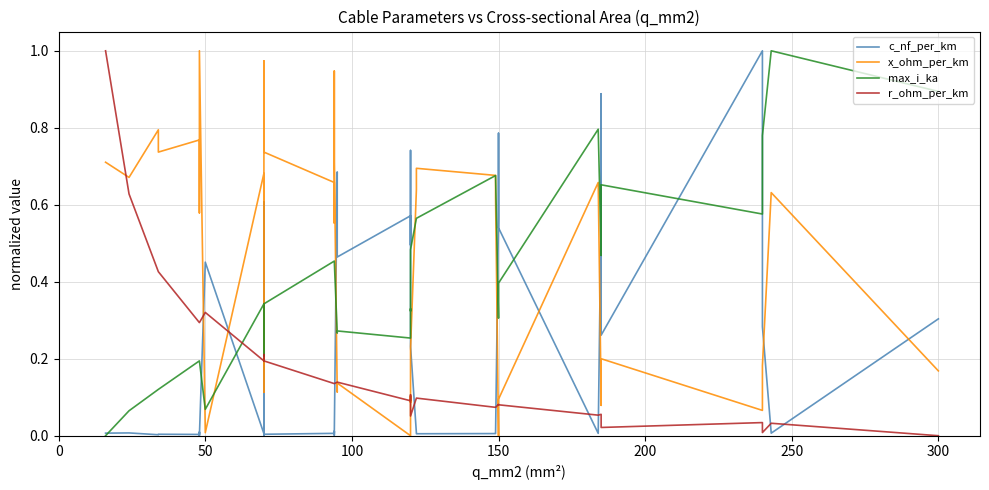

What is the sum of all r_ohm_per_km values?

7.0